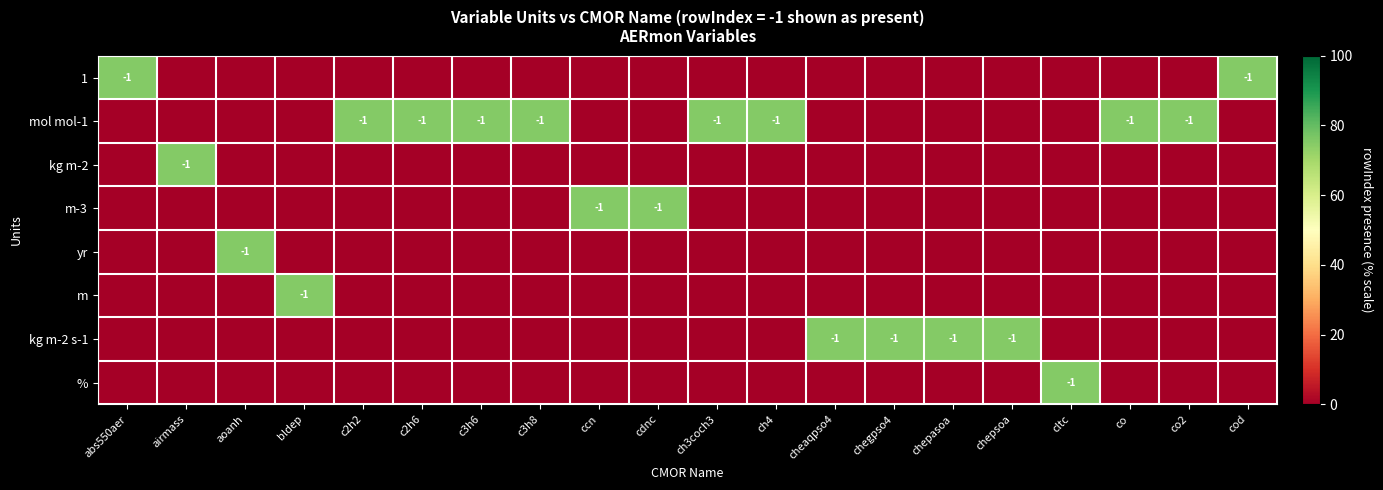

What is the highest value of the kg m-2 series?

75